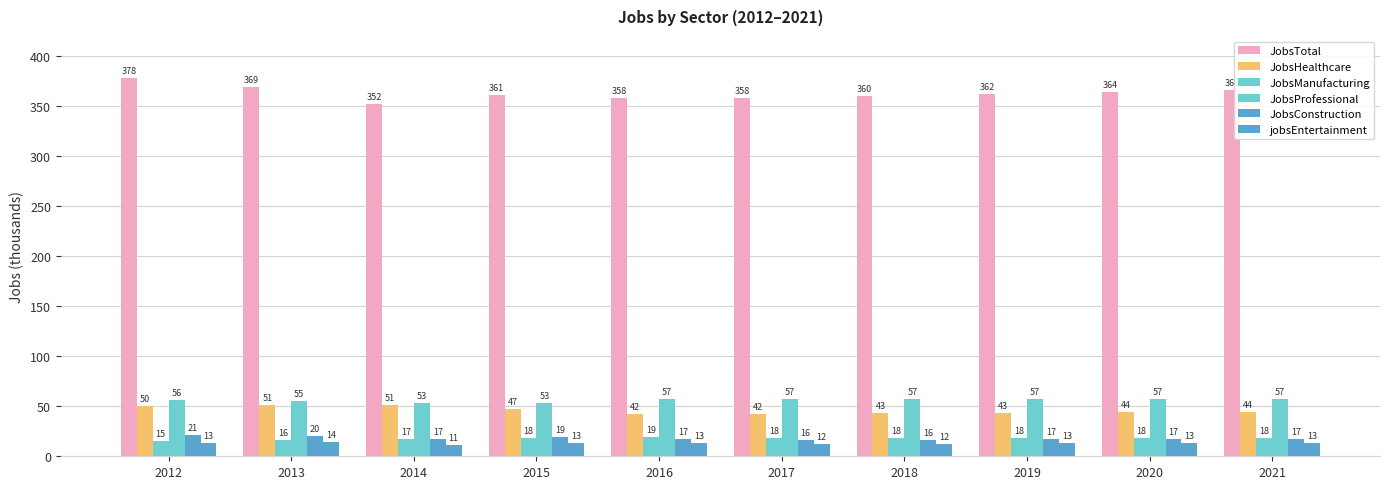

Is it true that JobsConstruction equals 17 at 2021?

True